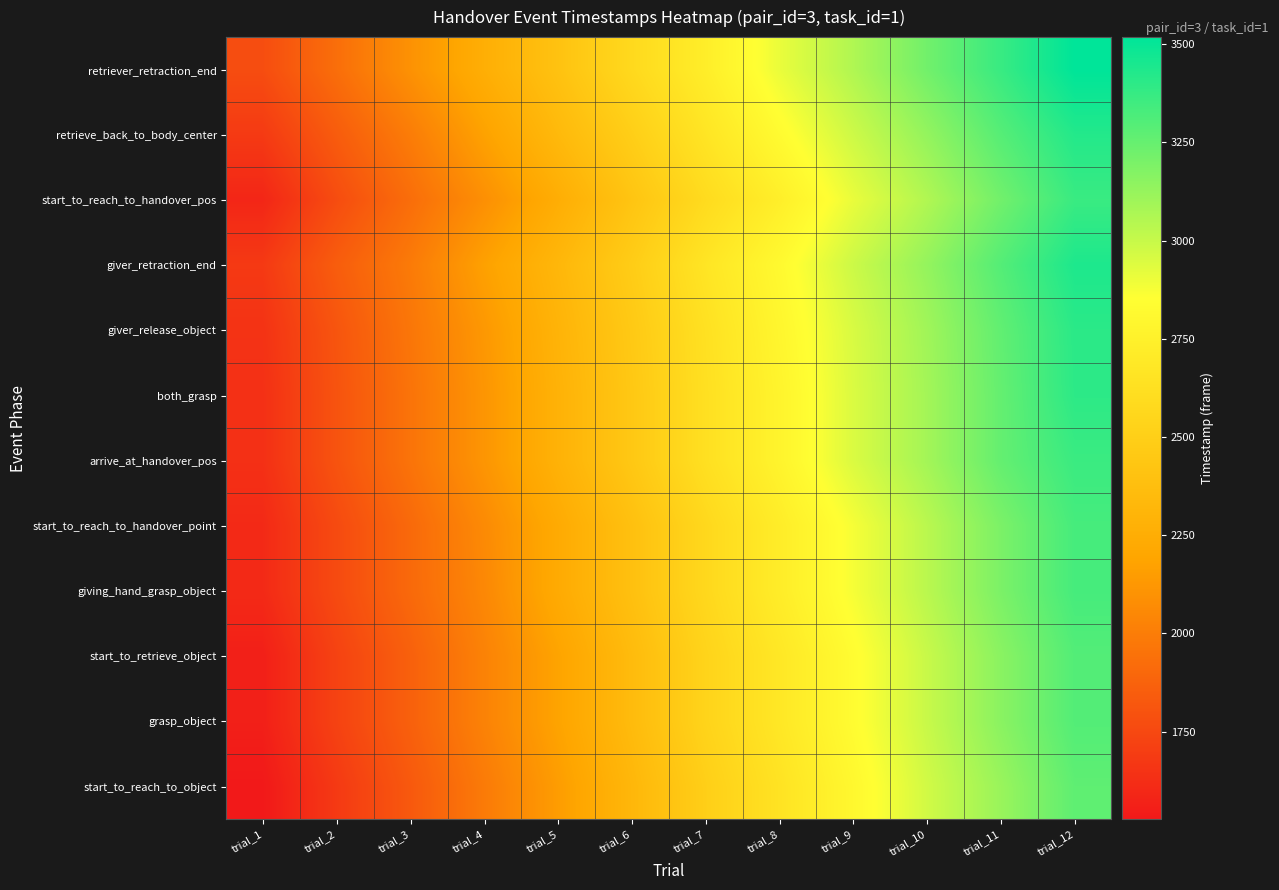

Reading right to left, what are all the values shown in this chart?

start_to_reach_to_object: trial_12=3269	trial_11=3117	trial_10=2973	trial_9=2803	trial_8=2649	trial_7=2499	trial_6=2321	trial_5=2149	trial_4=1989	trial_3=1829	trial_2=1681	trial_1=1527
grasp_object: trial_12=3299	trial_11=3157	trial_10=2997	trial_9=2835	trial_8=2681	trial_7=2535	trial_6=2353	trial_5=2183	trial_4=2025	trial_3=1865	trial_2=1723	trial_1=1559
start_to_retrieve_object: trial_12=3299	trial_11=3157	trial_10=2997	trial_9=2835	trial_8=2681	trial_7=2535	trial_6=2353	trial_5=2183	trial_4=2025	trial_3=1865	trial_2=1723	trial_1=1559
giving_hand_grasp_object: trial_12=3333	trial_11=3195	trial_10=3033	trial_9=2877	trial_8=2721	trial_7=2567	trial_6=2391	trial_5=2229	trial_4=2051	trial_3=1907	trial_2=1761	trial_1=1607
start_to_reach_to_handover_point: trial_12=3333	trial_11=3195	trial_10=3033	trial_9=2877	trial_8=2721	trial_7=2567	trial_6=2391	trial_5=2229	trial_4=2063	trial_3=1907	trial_2=1761	trial_1=1607
arrive_at_handover_pos: trial_12=3363	trial_11=3255	trial_10=3091	trial_9=2949	trial_8=2775	trial_7=2625	trial_6=2447	trial_5=2283	trial_4=2115	trial_3=1955	trial_2=1803	trial_1=1637
both_grasp: trial_12=3399	trial_11=3255	trial_10=3091	trial_9=2949	trial_8=2775	trial_7=2625	trial_6=2447	trial_5=2283	trial_4=2115	trial_3=1955	trial_2=1803	trial_1=1637
giver_release_object: trial_12=3405	trial_11=3263	trial_10=3099	trial_9=2955	trial_8=2791	trial_7=2633	trial_6=2457	trial_5=2295	trial_4=2127	trial_3=1967	trial_2=1811	trial_1=1649
giver_retraction_end: trial_12=3439	trial_11=3297	trial_10=3131	trial_9=2987	trial_8=2815	trial_7=2665	trial_6=2483	trial_5=2321	trial_4=2169	trial_3=1989	trial_2=1849	trial_1=1681
start_to_reach_to_handover_pos: trial_12=3366	trial_11=3220	trial_10=3056	trial_9=2910	trial_8=2736	trial_7=2590	trial_6=2422	trial_5=2250	trial_4=2086	trial_3=1926	trial_2=1770	trial_1=1590
retrieve_back_to_body_center: trial_12=3424	trial_11=3292	trial_10=3132	trial_9=2984	trial_8=2826	trial_7=2664	trial_6=2496	trial_5=2338	trial_4=2174	trial_3=1998	trial_2=1844	trial_1=1684
retriever_retraction_end: trial_12=3518	trial_11=3368	trial_10=3220	trial_9=3058	trial_8=2908	trial_7=2730	trial_6=2576	trial_5=2406	trial_4=2258	trial_3=2098	trial_2=1930	trial_1=1774